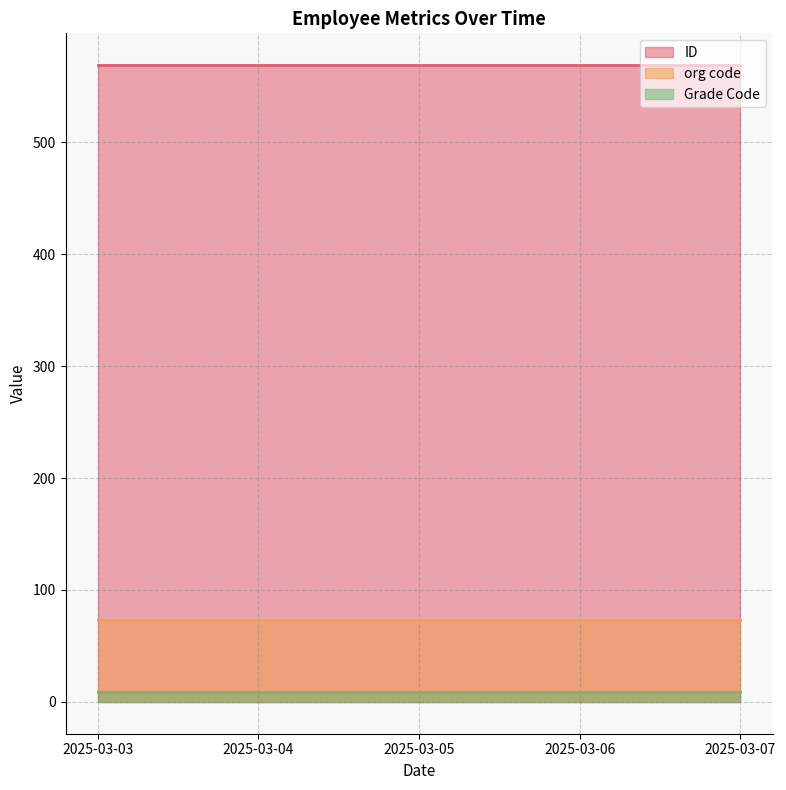

What are all the series names shown in the legend?

ID, org code, Grade Code